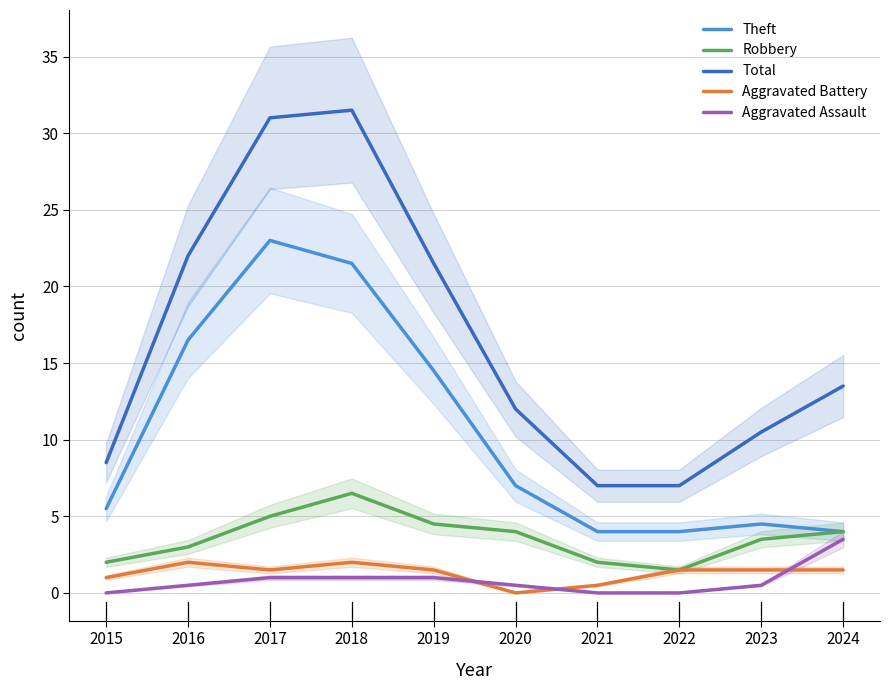

Is it true that Theft equals 4.0 at 2021?

True